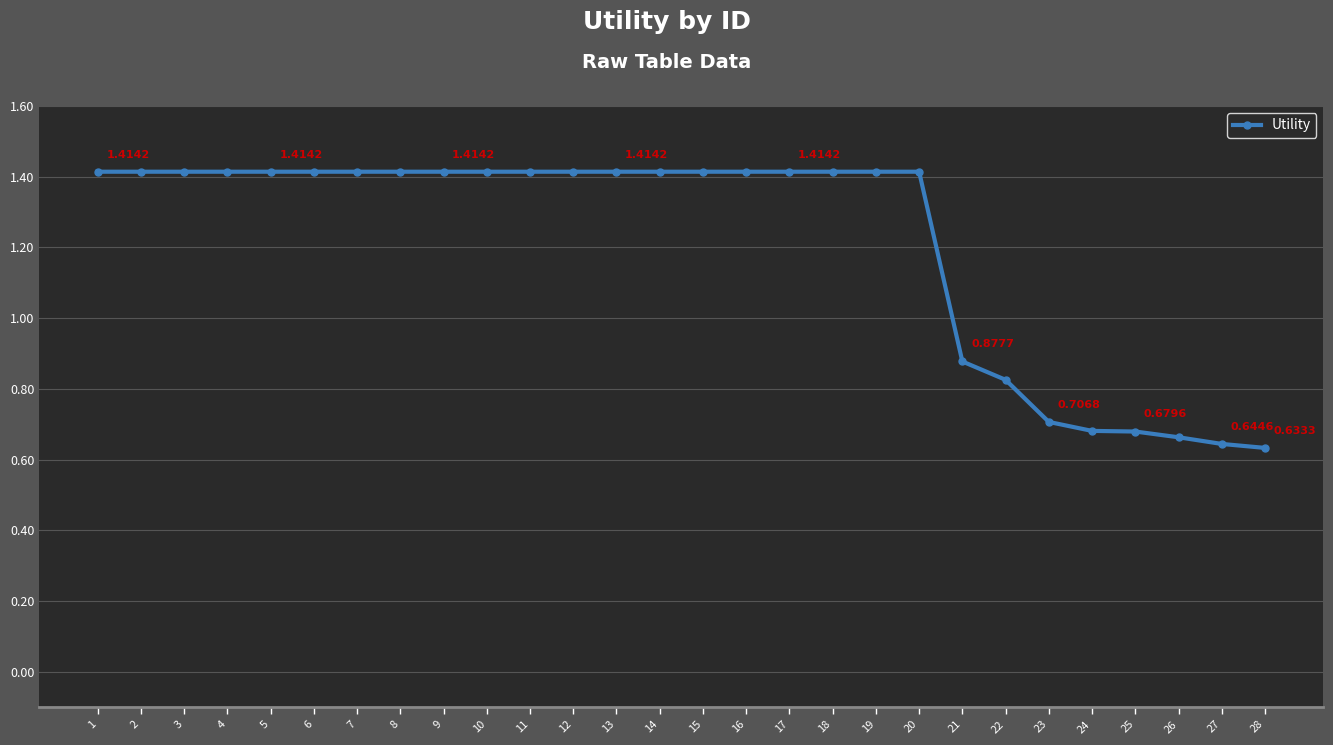

What is the approximate value at 17?

1.4